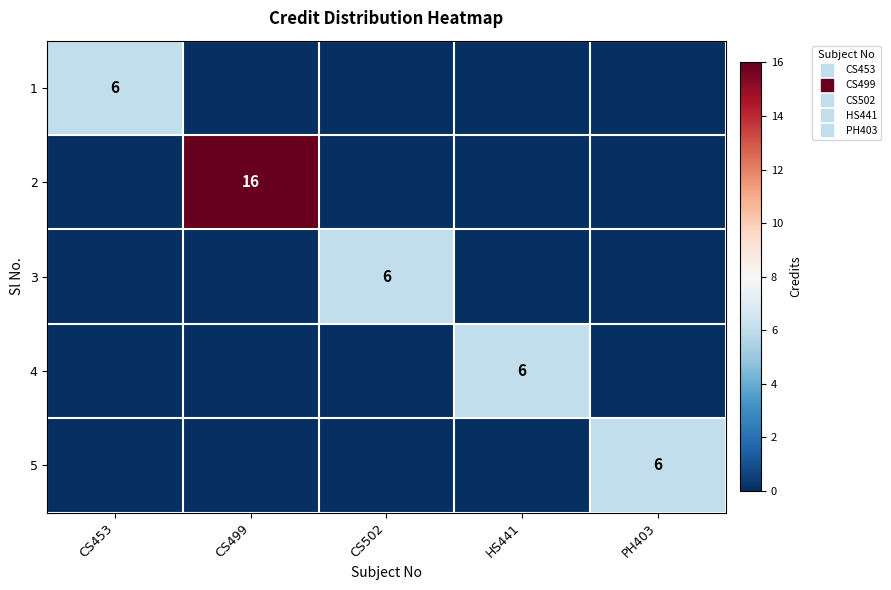

What is the average value of the 3 series?

1